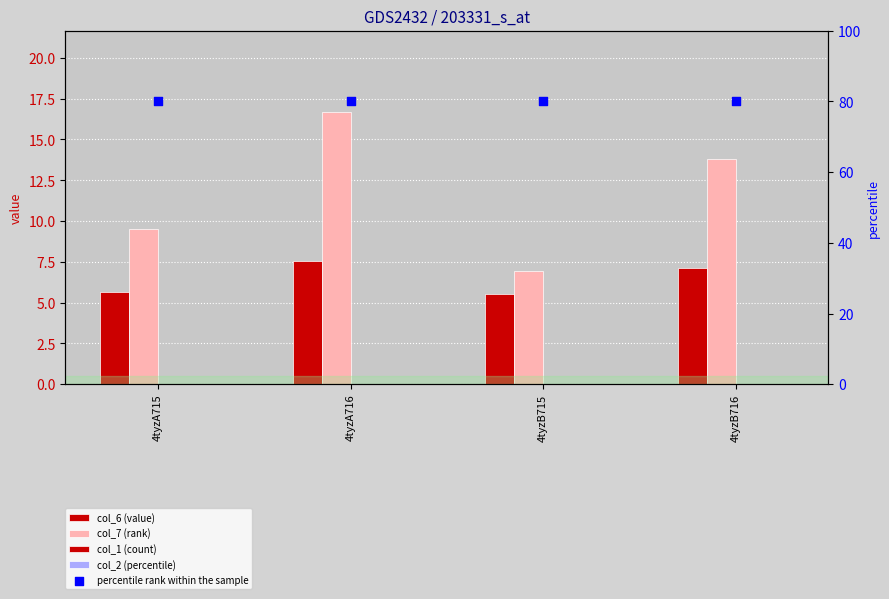

What is the total value across all series at 4tyzB715?

92.5